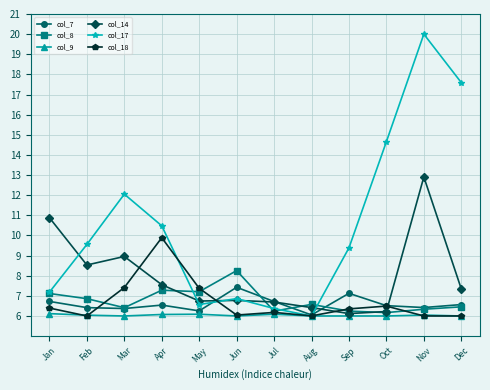

Where is col_7 nearest to the value 6?

Aug